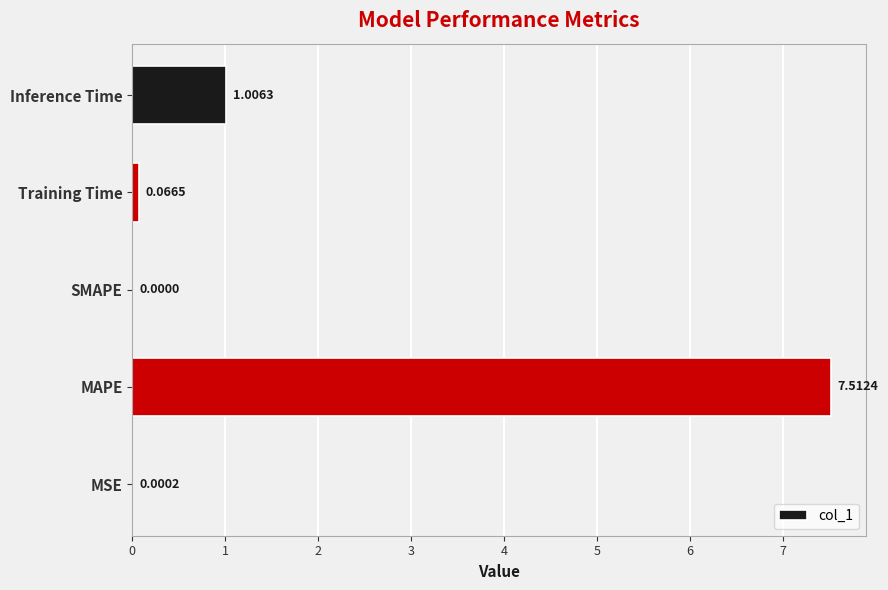

Are the bars horizontal?

Yes